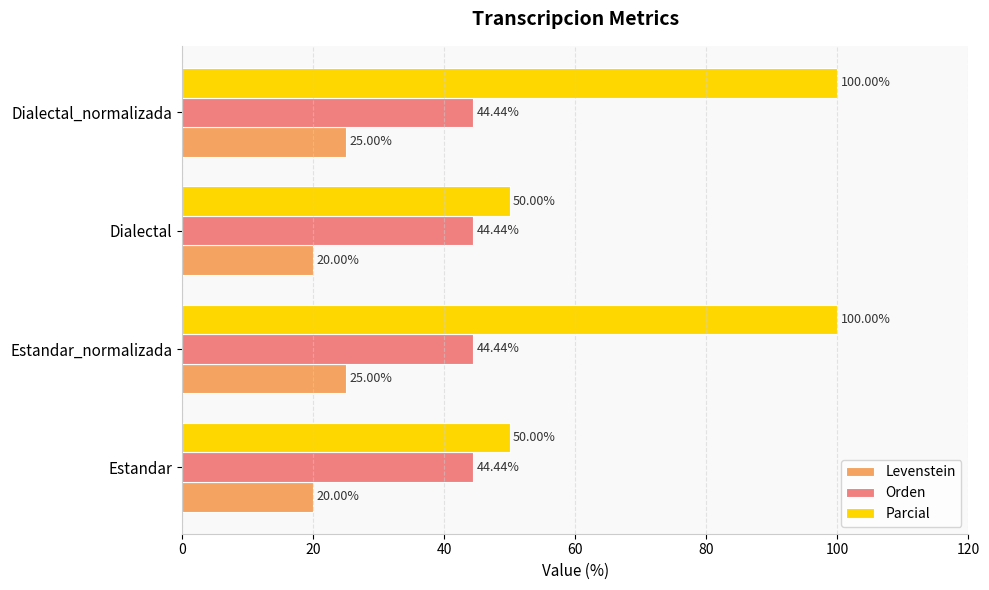

How many data points in Levenstein are less than 25?

2